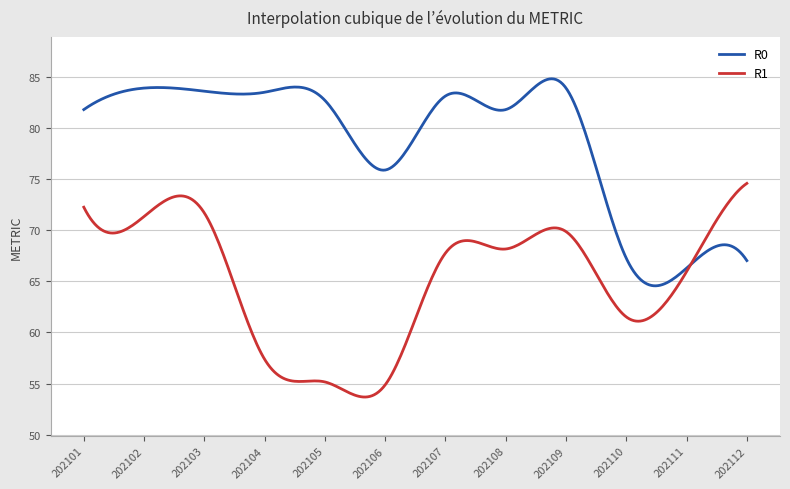

Which series has the largest total across all categories?

R0